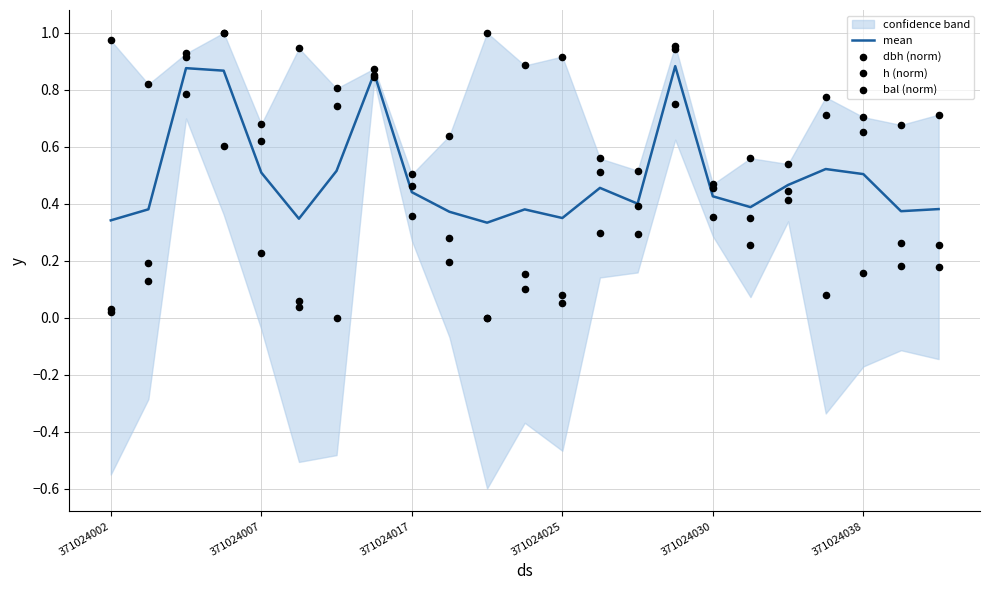

Is the value of bal (norm) at 8 greater than the value of mean at 15?

No